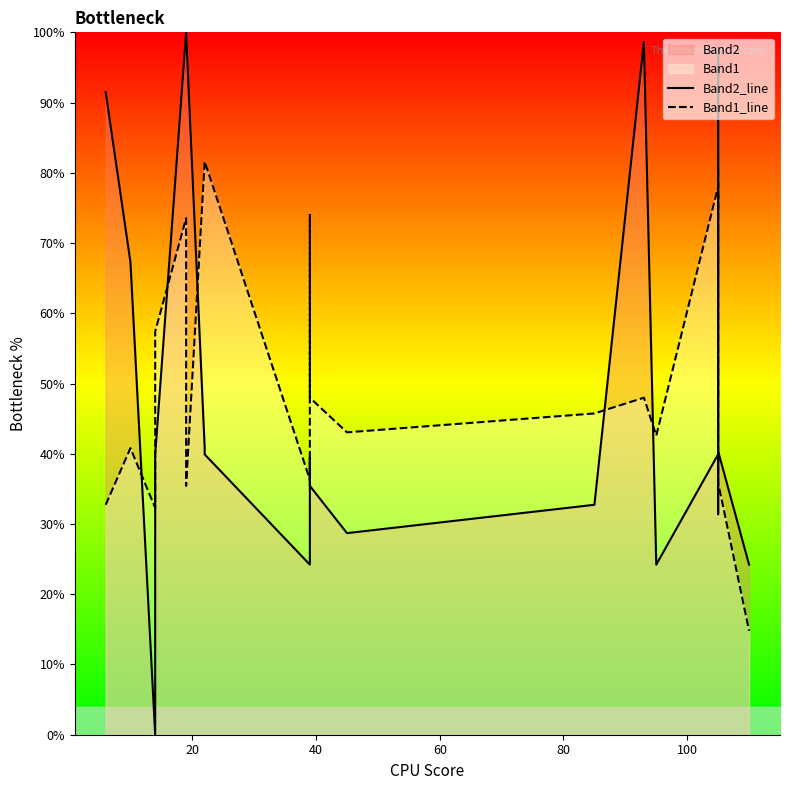

What is the spread (max minus min) of values at 20?

26.5